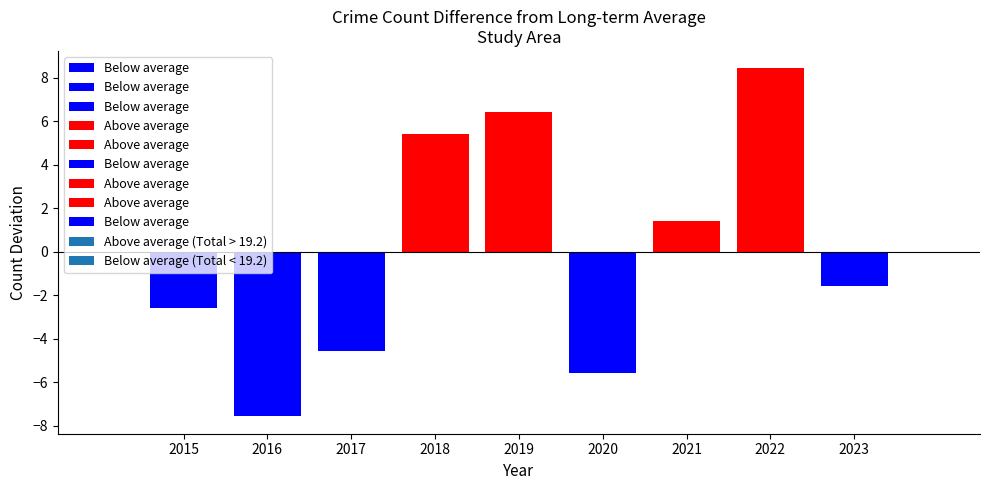

Which series changed the most between 2017 and 2018?

Total